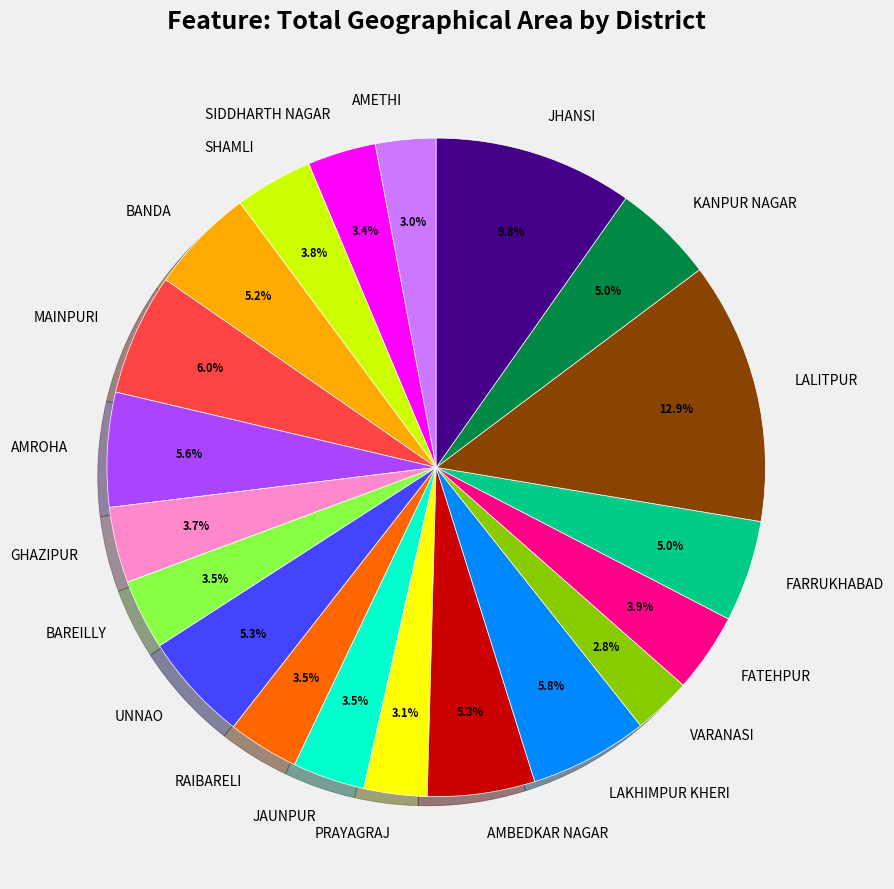

How many slices are in this pie chart?

20